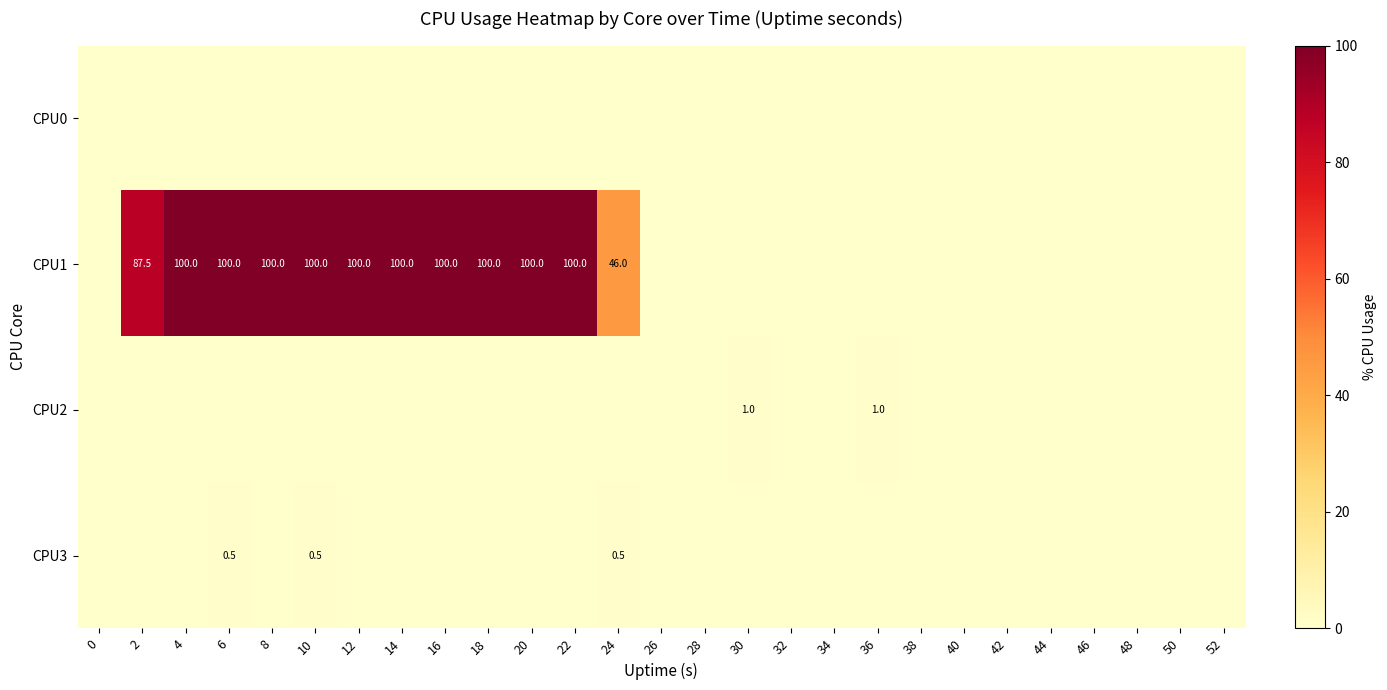

Between 22 and 52, which series saw the biggest shift?

CPU1